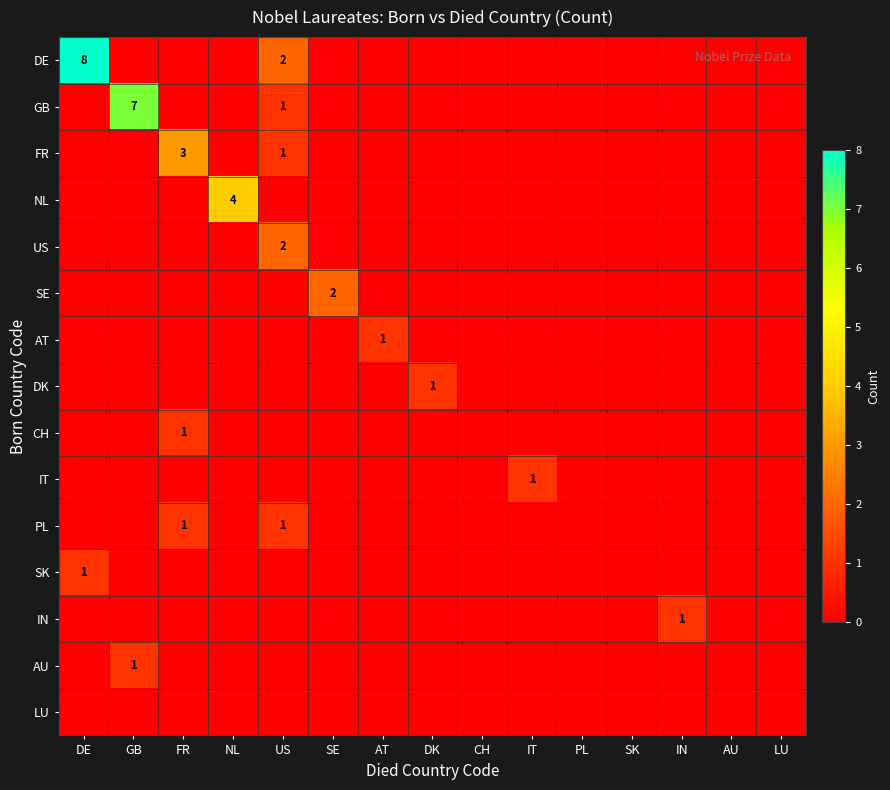

Which series has the widest spread of values?

DE